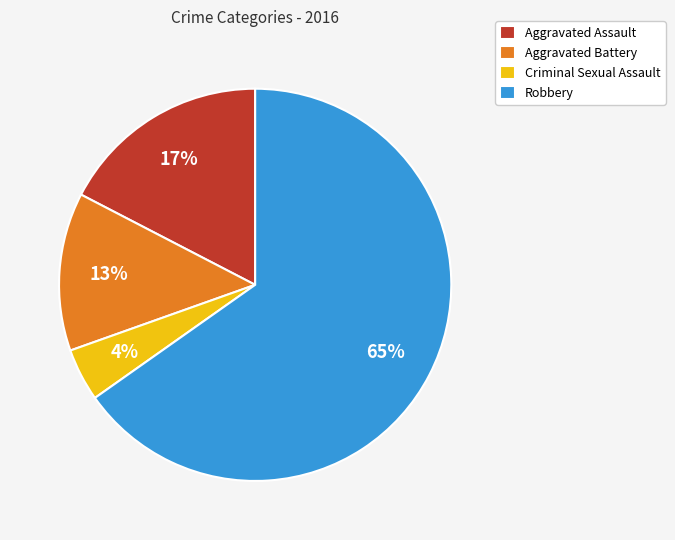

Do Robbery and Aggravated Assault together represent more than half of the pie?

Yes